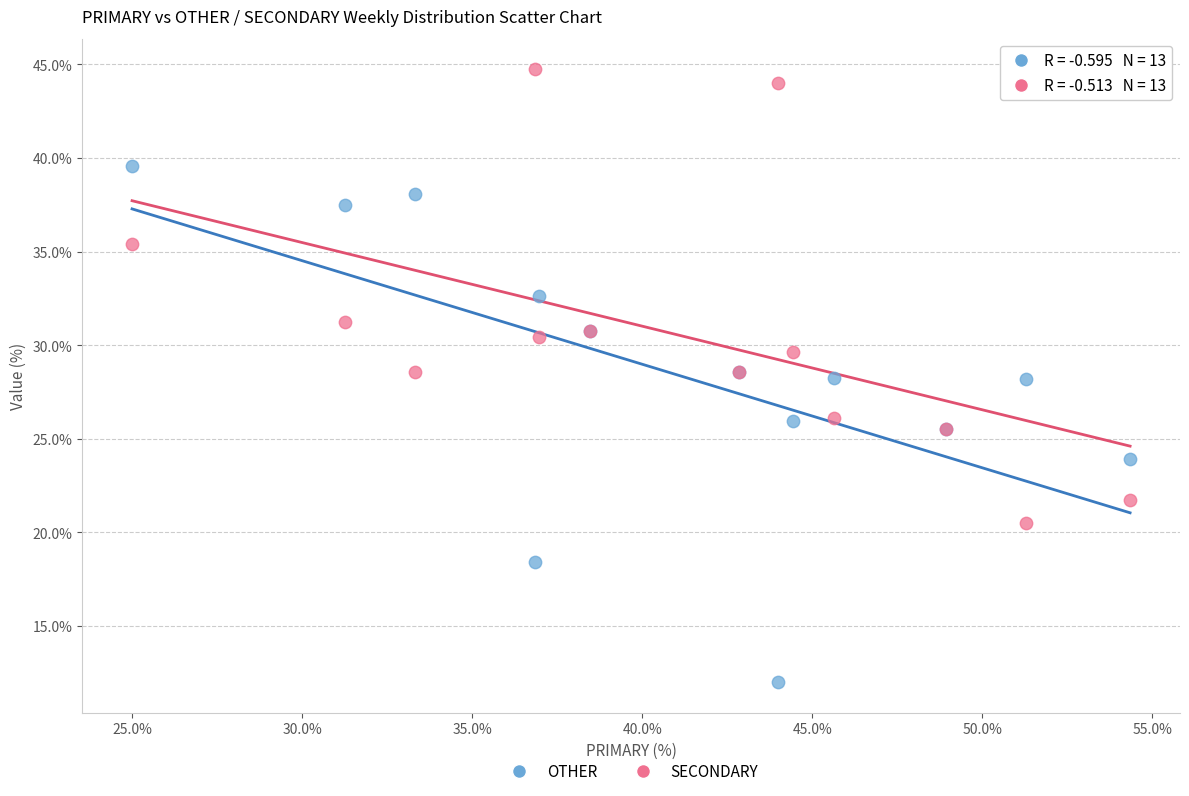

Which series reaches the minimum Y coordinate?

OTHER